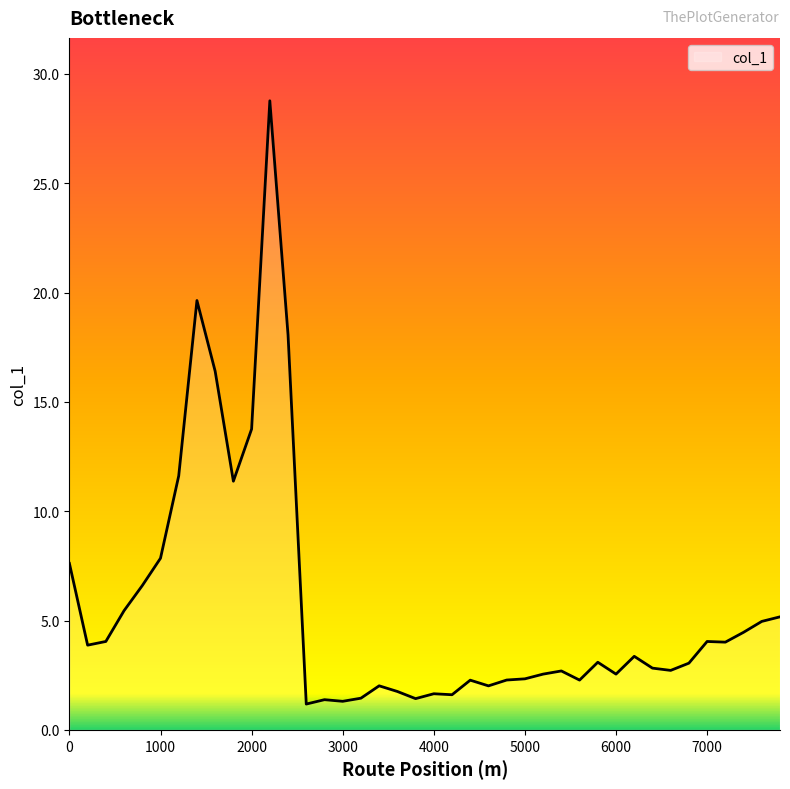

What is the difference between the maximum and minimum values?

27.6